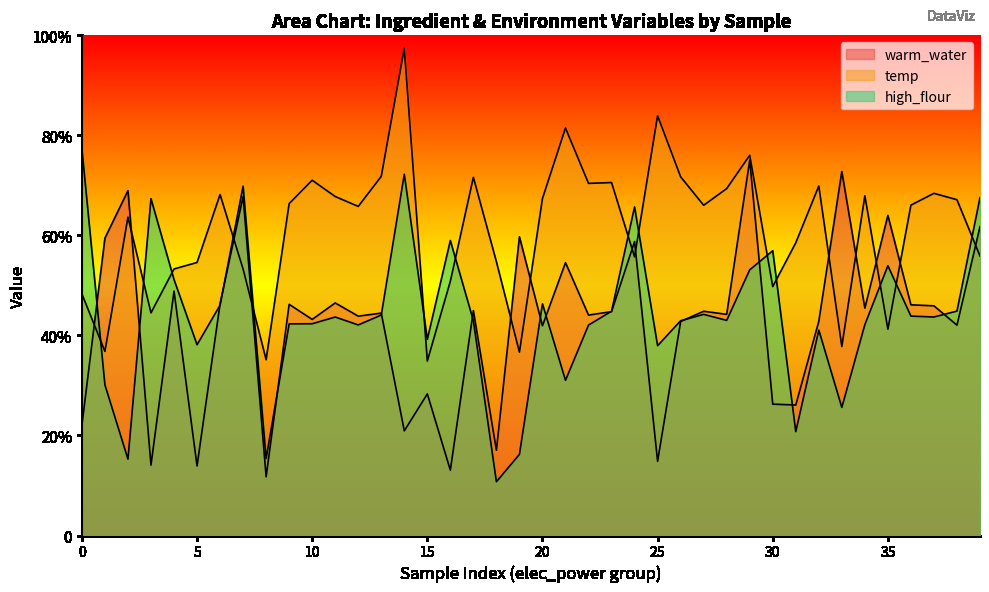

Where do warm_water and high_flour first cross each other?

0 and 1